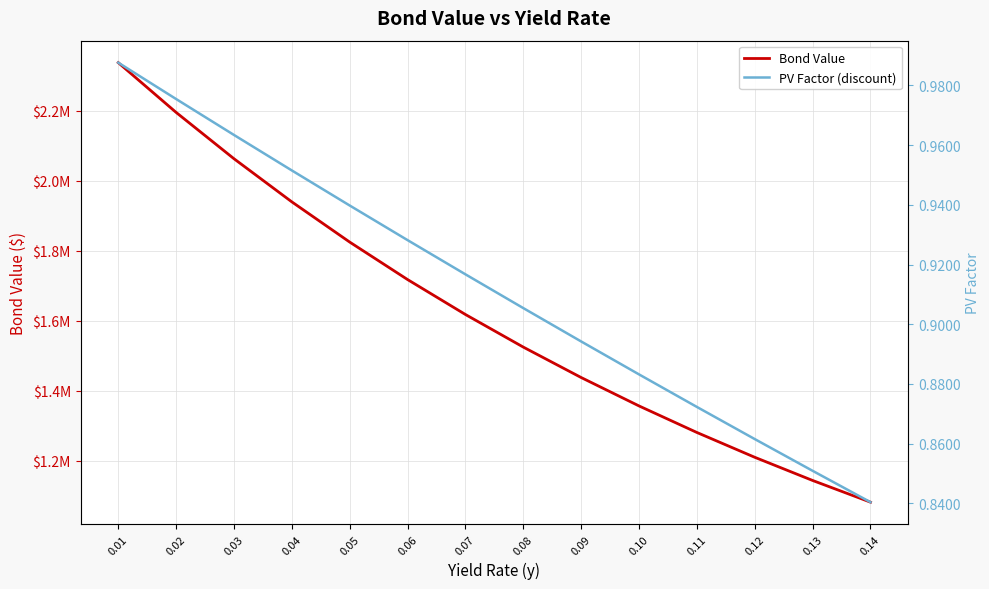

What is the spread (max minus min) of values at 0.13?

1143684.1